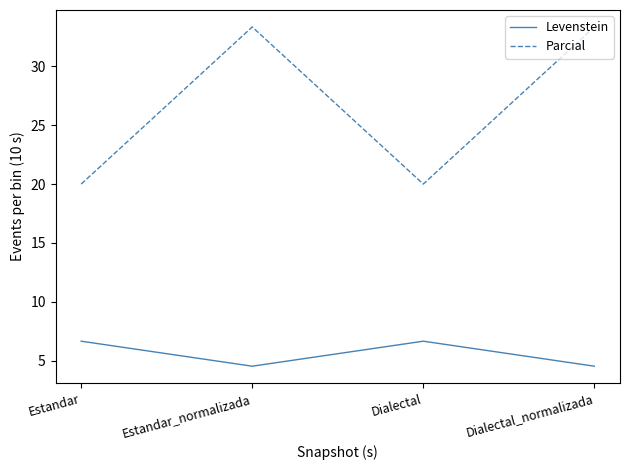

True or false: Parcial and Levenstein intersect in this chart.

False